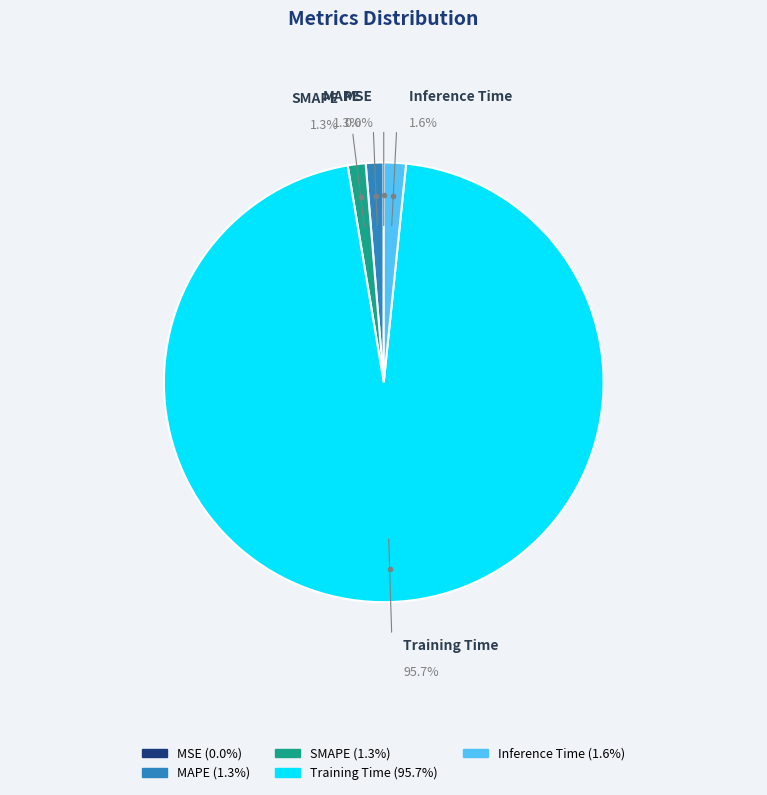

True or false: SMAPE accounts for 13% of the total.

False